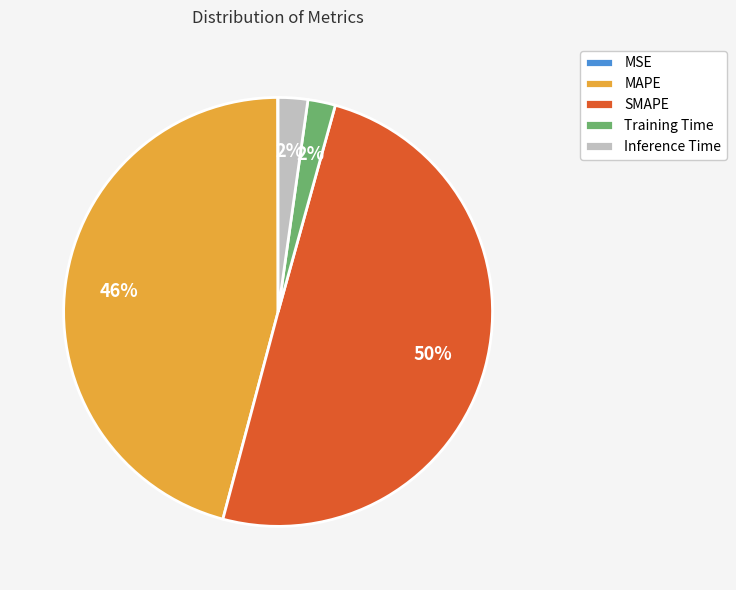

To the nearest percent, what is the average slice percentage?

20%